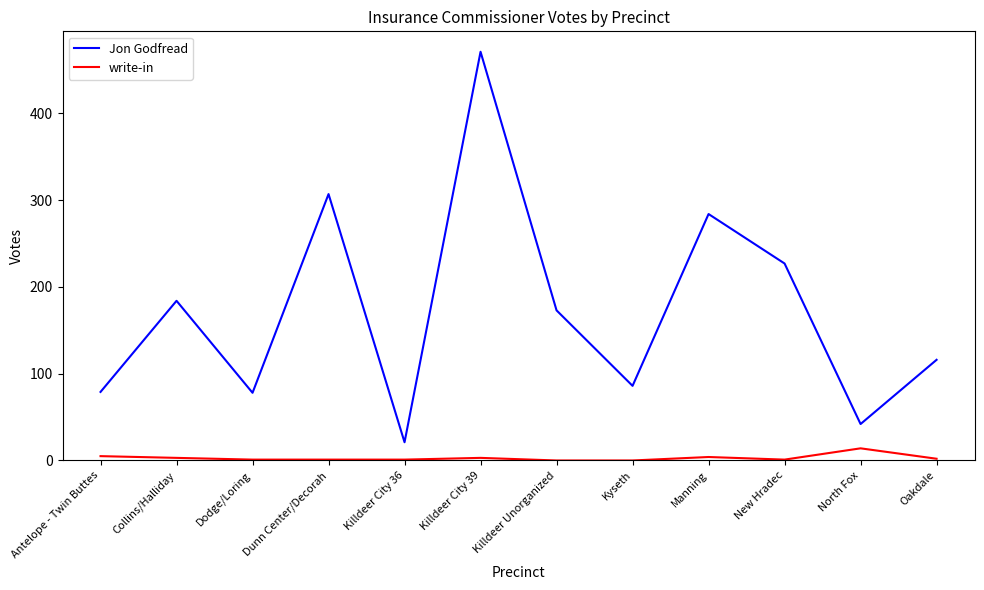

Is it true that Jon Godfread equals 471 at Killdeer City 39?

True